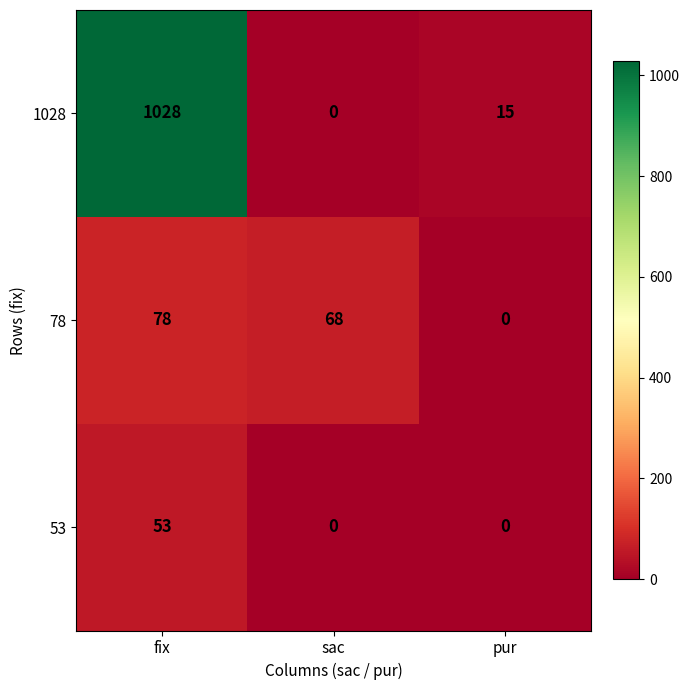

What is the sum of all 1028 values?

1043